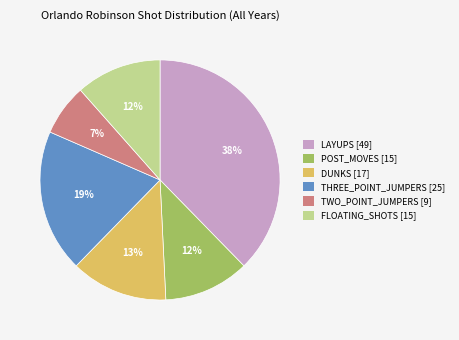

What percentage is the TWO_POINT_JUMPERS [9] slice, to the nearest percent?

7%